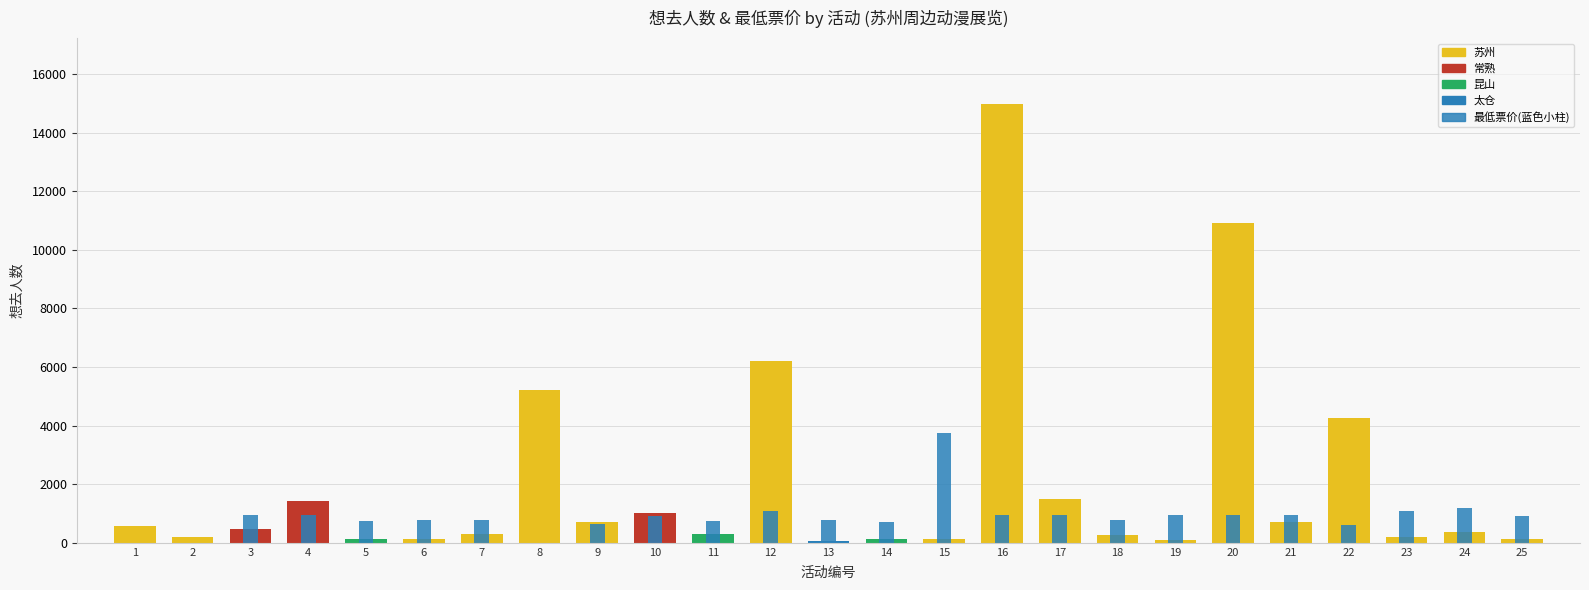

Approximately how many times larger is the value at 23 compared to 10?

1.2